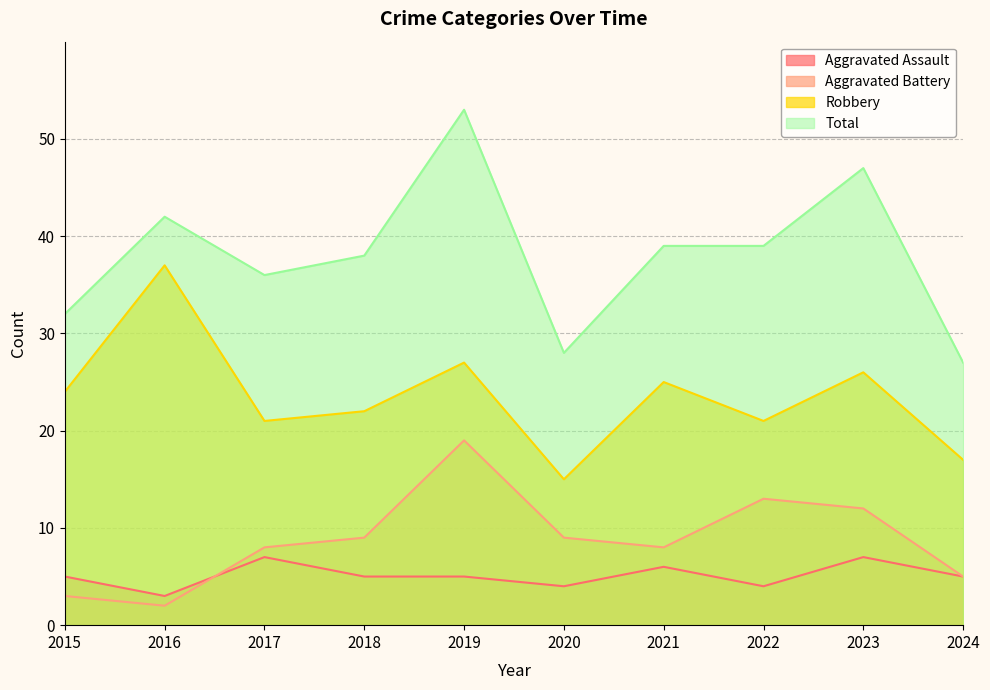

Reading right to left, list all the values displayed in this chart.

Aggravated Assault: 2024=5	2023=7	2022=4	2021=6	2020=4	2019=5	2018=5	2017=7	2016=3	2015=5
Aggravated Battery: 2024=5	2023=12	2022=13	2021=8	2020=9	2019=19	2018=9	2017=8	2016=2	2015=3
Robbery: 2024=17	2023=26	2022=21	2021=25	2020=15	2019=27	2018=22	2017=21	2016=37	2015=24
Total: 2024=27	2023=47	2022=39	2021=39	2020=28	2019=53	2018=38	2017=36	2016=42	2015=32